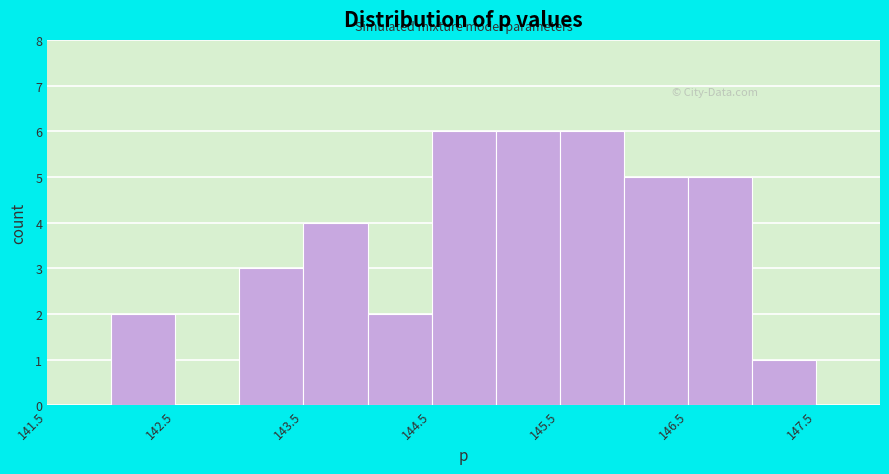

Reading left to right, transcribe this chart: for each bar, give the range it covers on the x-axis and its height. The values are not printed on the chart, so give them approximately, as read against the axis.

141.5 to 142.0: 0
142.0 to 142.5: 2
142.5 to 143.0: 0
143.0 to 143.5: 3
143.5 to 144.0: 4
144.0 to 144.5: 2
144.5 to 145.0: 6
145.0 to 145.5: 6
145.5 to 146.0: 6
146.0 to 146.5: 5
146.5 to 147.0: 5
147.0 to 147.5: 1
147.5 to 148.0: 0